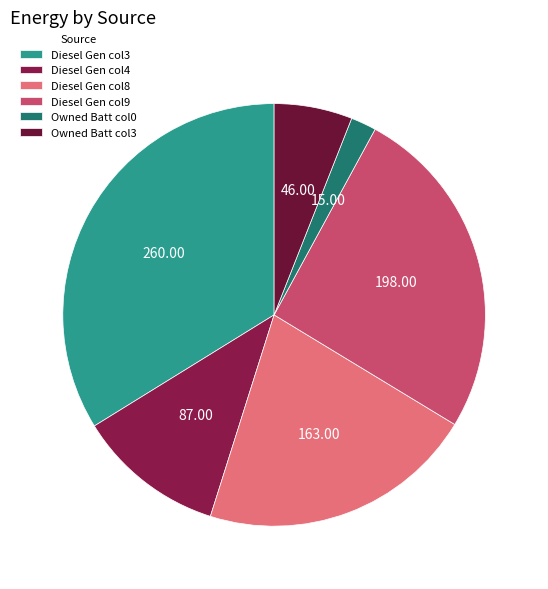

What is the smallest slice in the pie chart?

Owned Batt col0